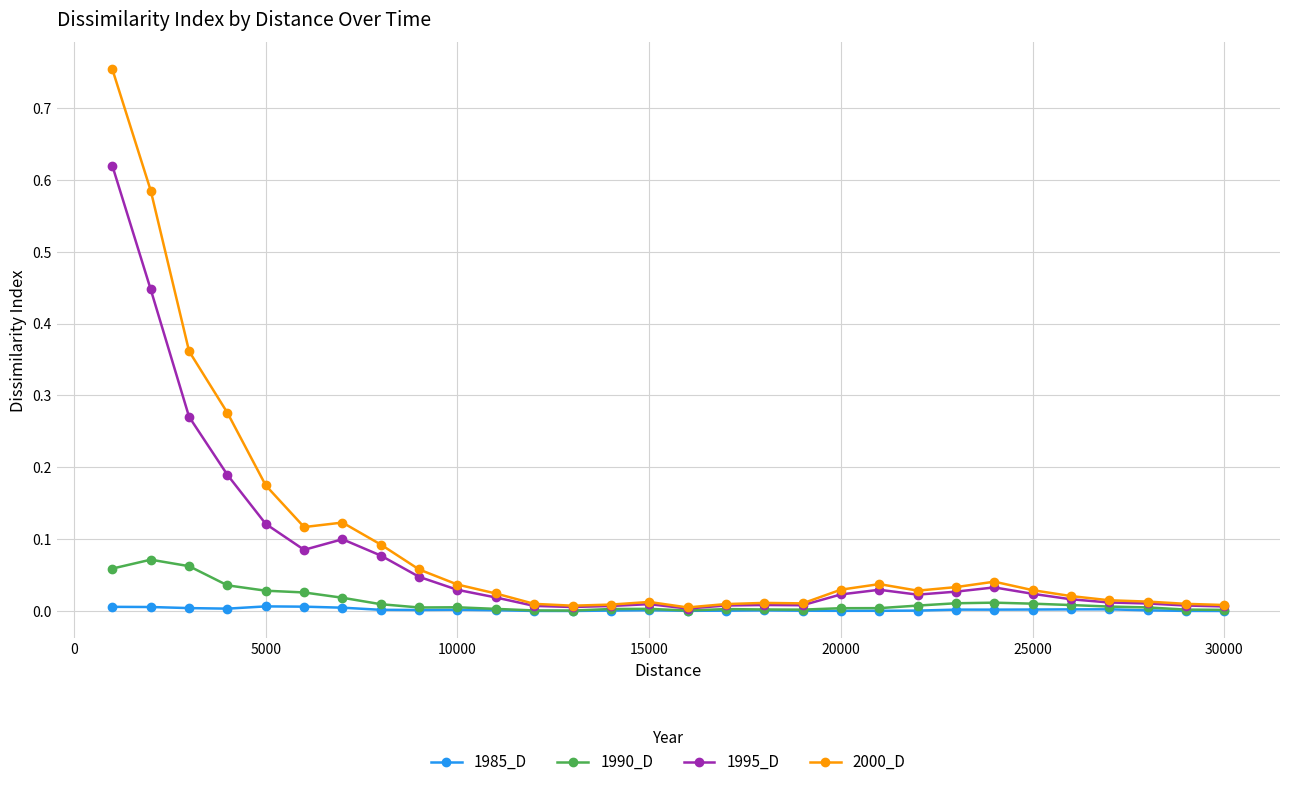

True or false: 1995_D has more than 2 points higher than both neighbors.

True